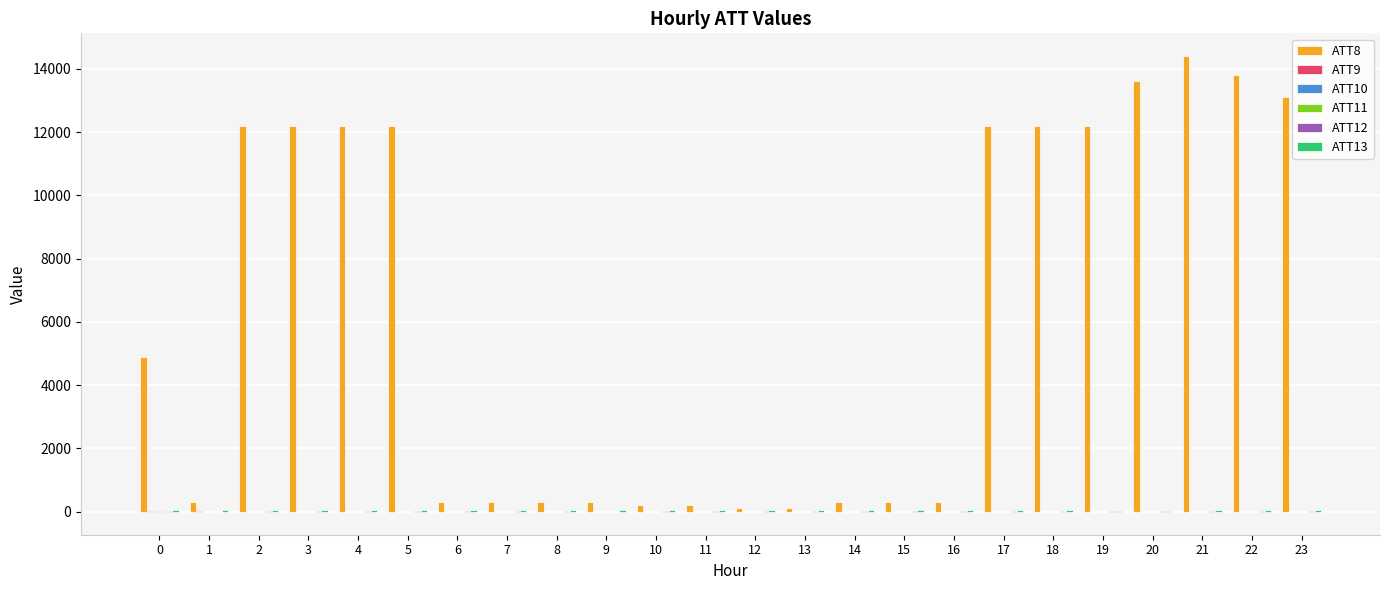

How many groups of bars are there?

24